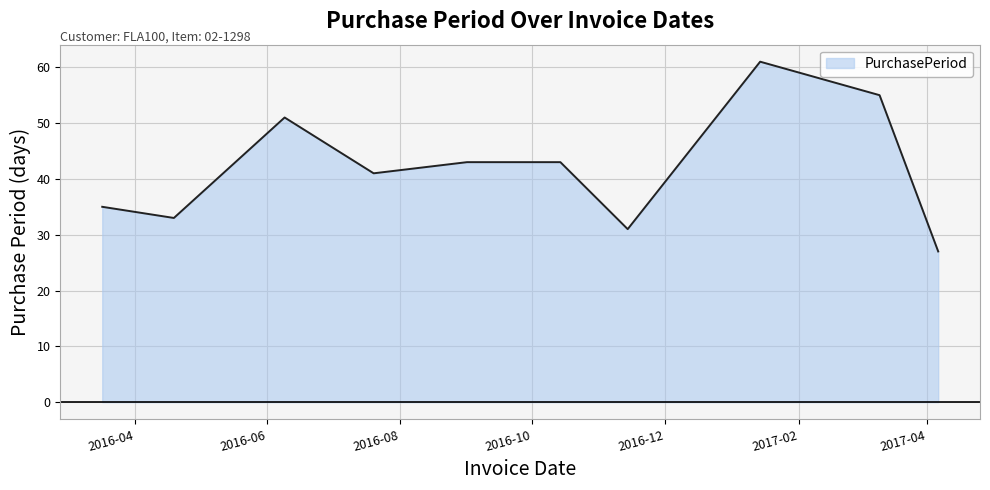

What is the smallest value displayed?

27